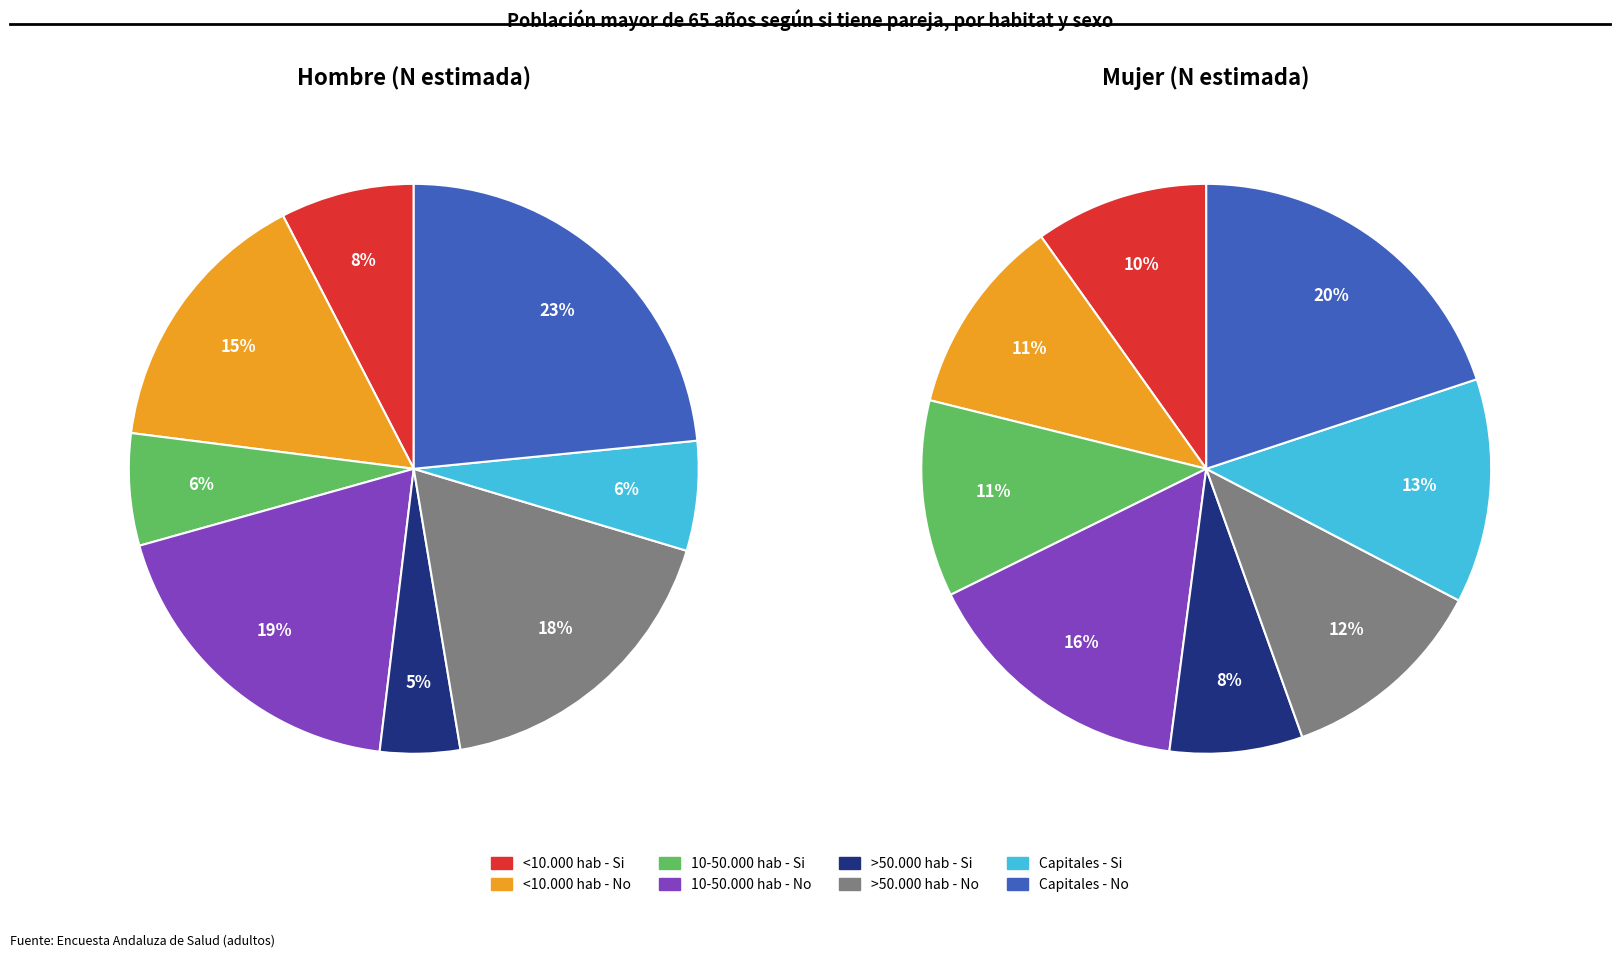

What percentage is NOT represented by Capitales - No?

76.6%